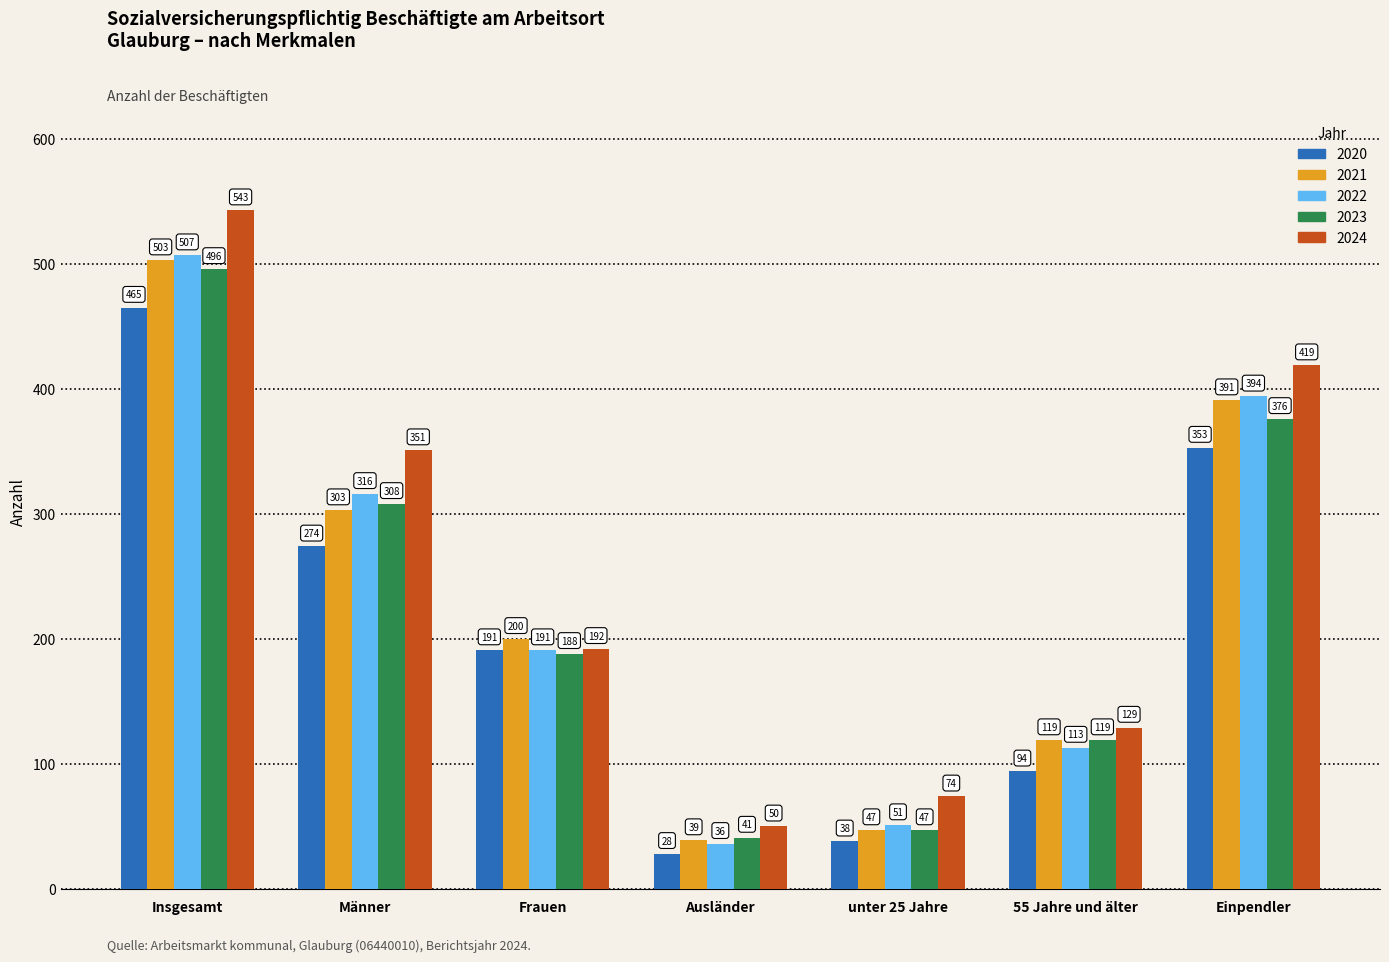

Which series changed the most between Männer and Ausländer?

2024